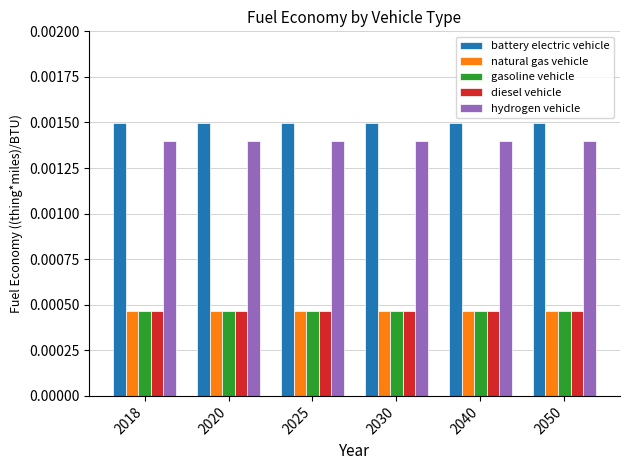

Is the value of diesel vehicle at 2030 greater than the value of battery electric vehicle at 2030?

No